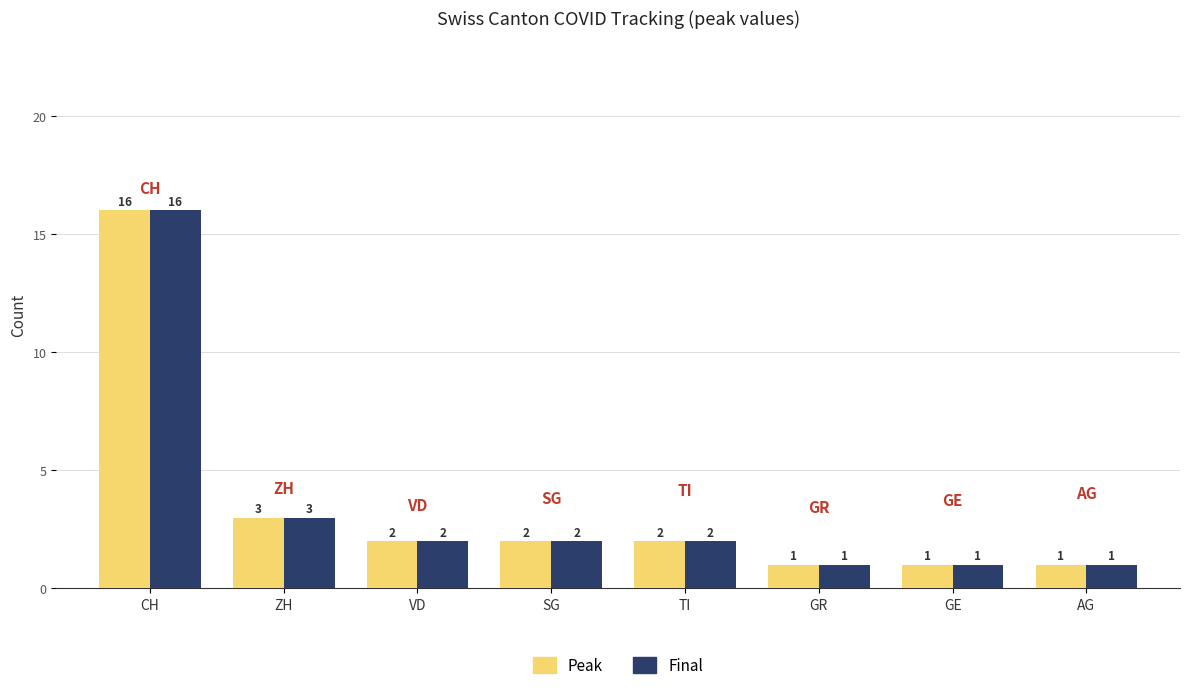

What is the average value of the Final series?

4